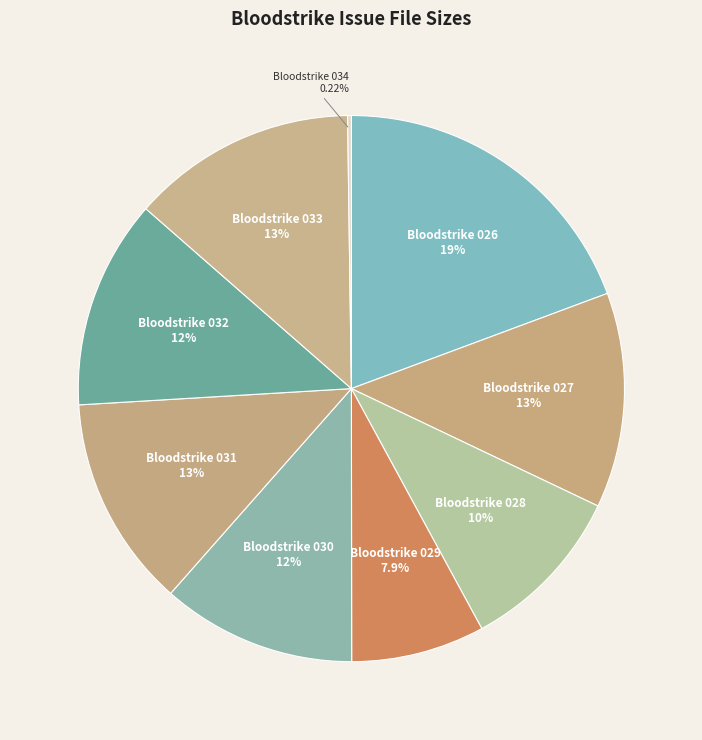

How much of the chart is everything except Bloodstrike 030?

88.5%